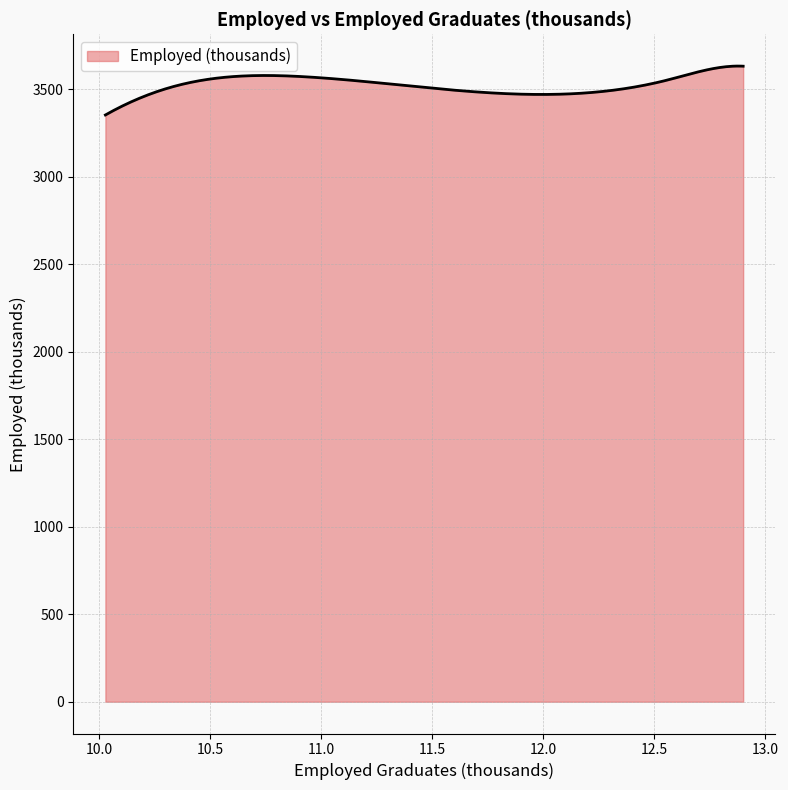

What is the smallest value displayed?

3352.9